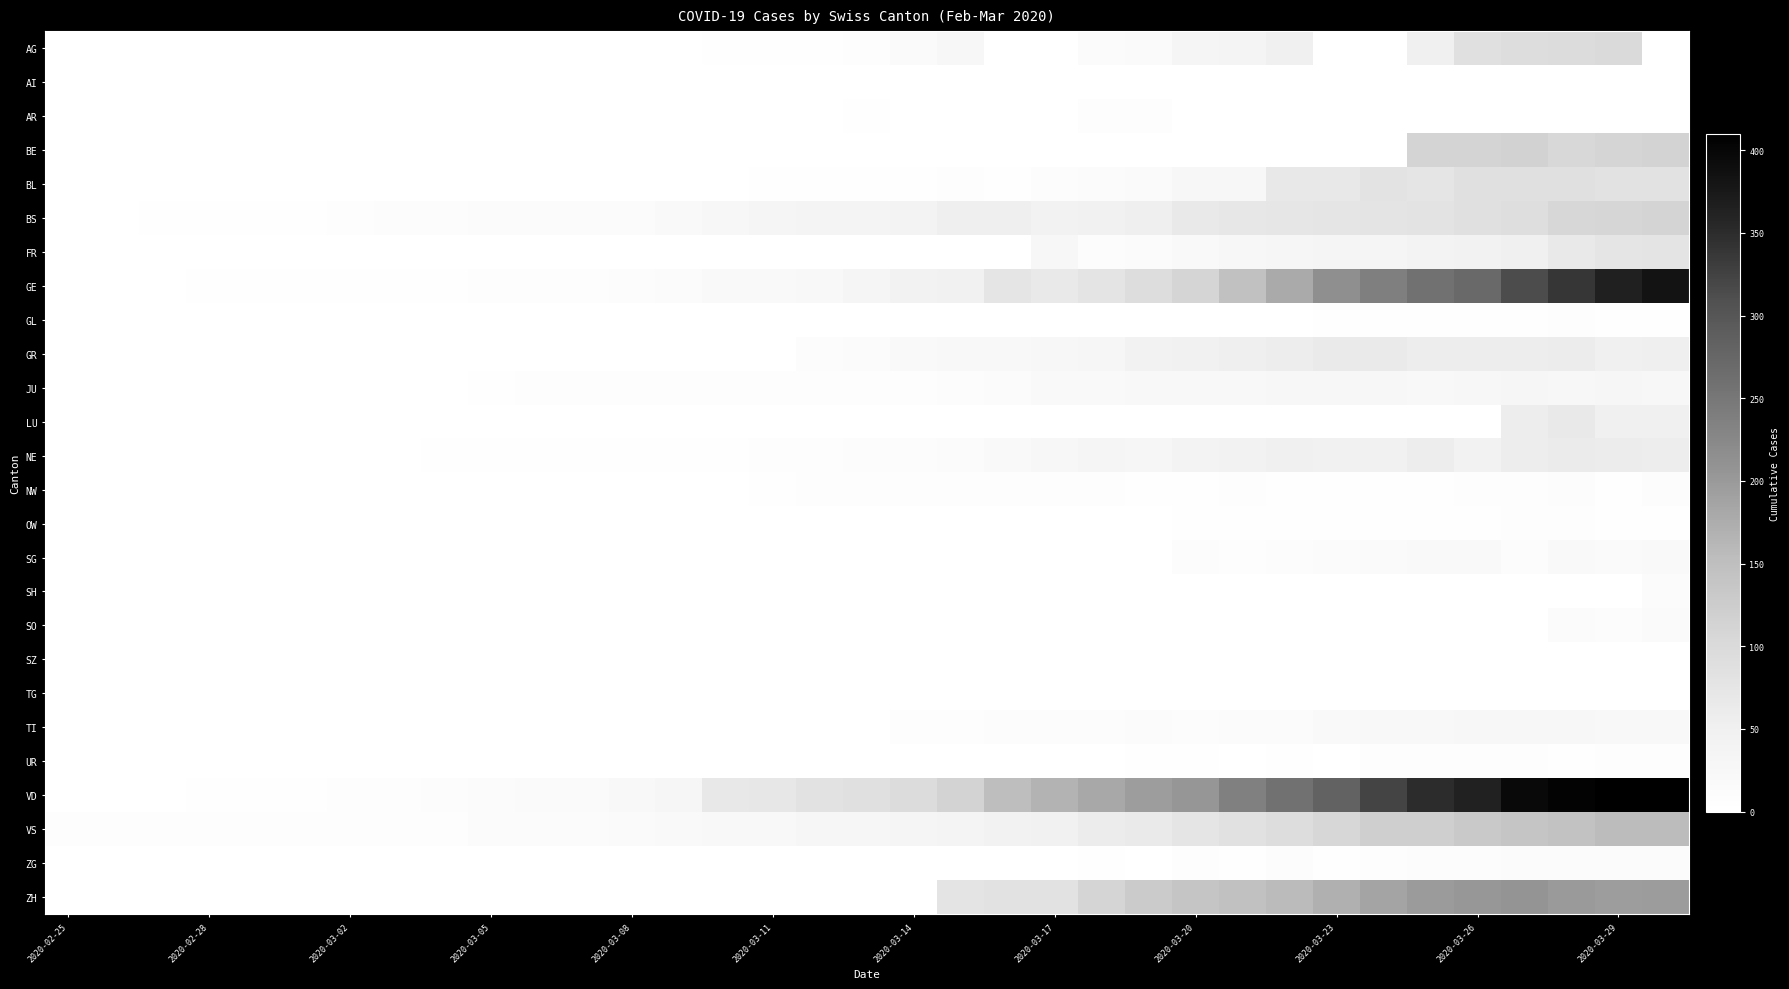

Which series has the widest spread of values?

VD